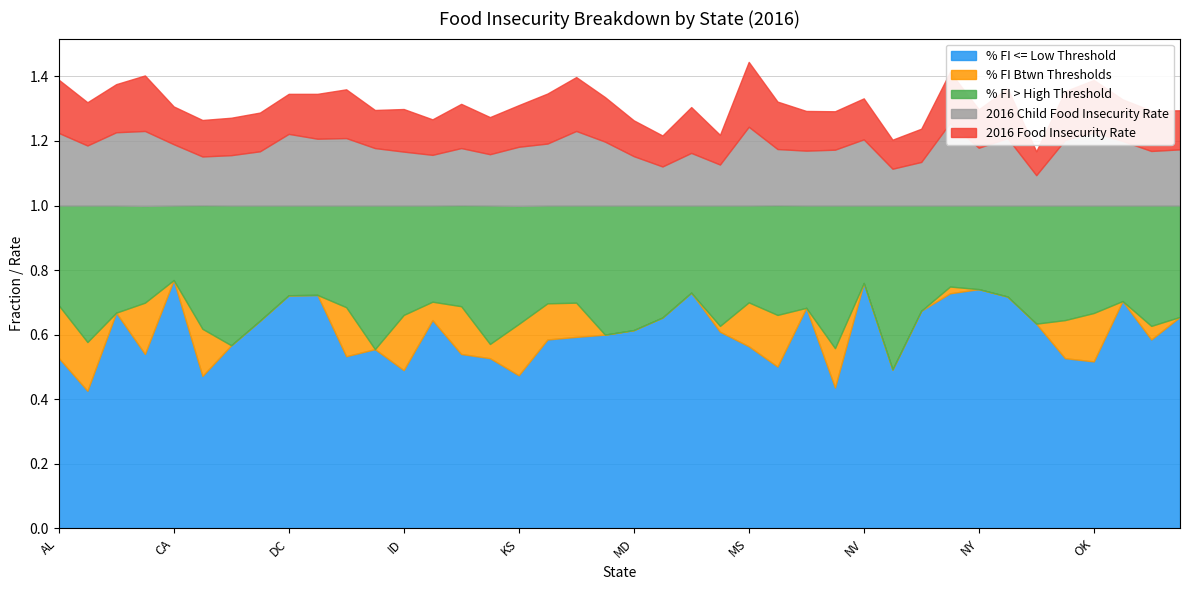

The 2016 Food Insecurity Rate series shows 0.1 at IN. True or false?

False